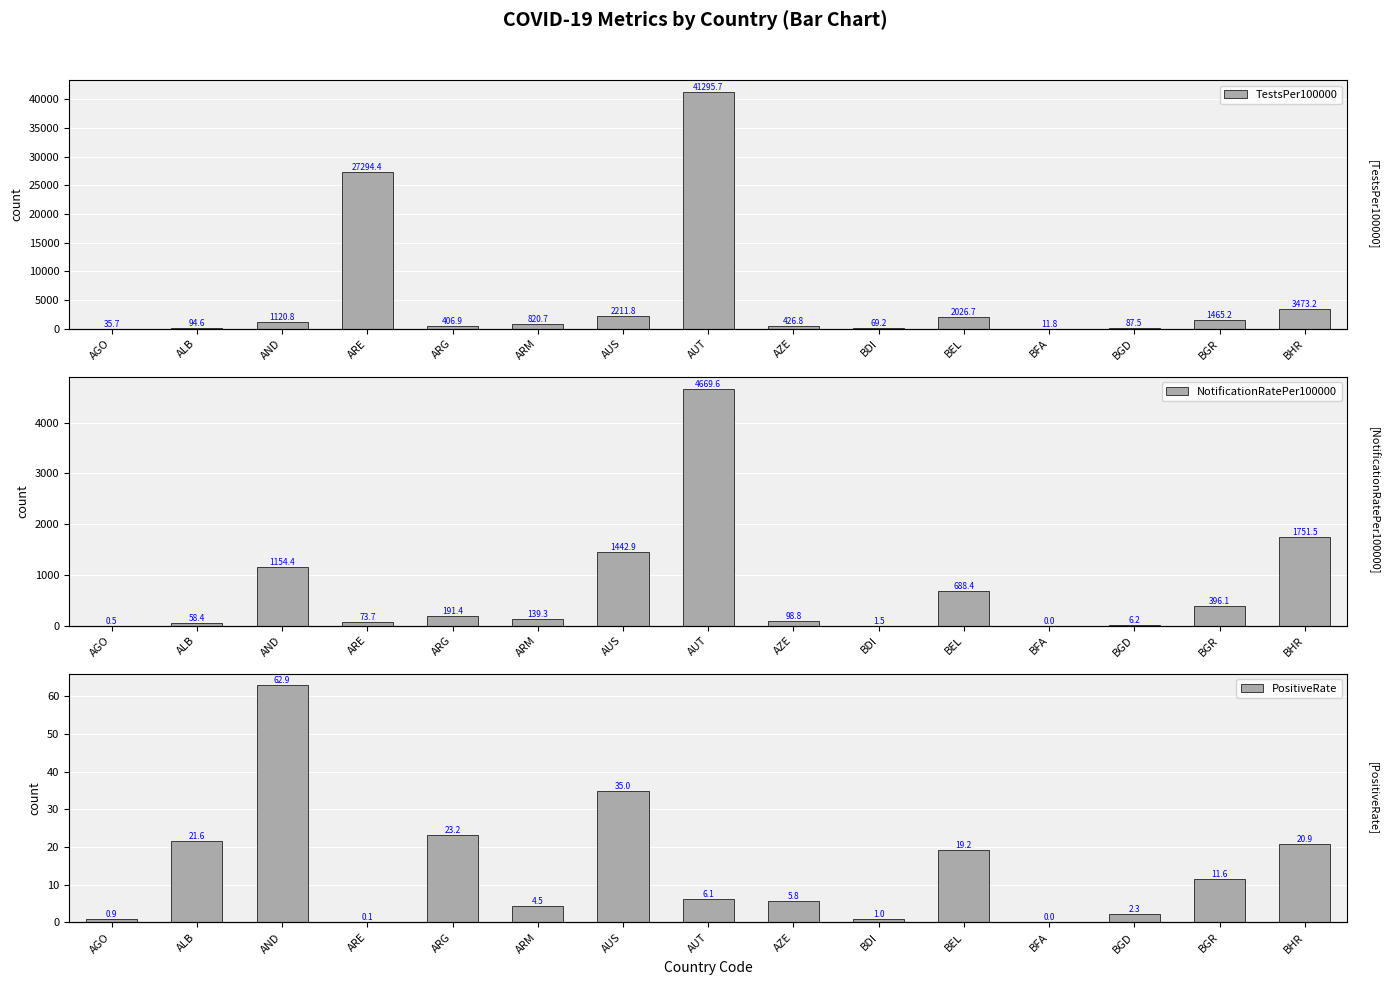

Where is TestsPer100000 nearest to the value 20653?

ARE